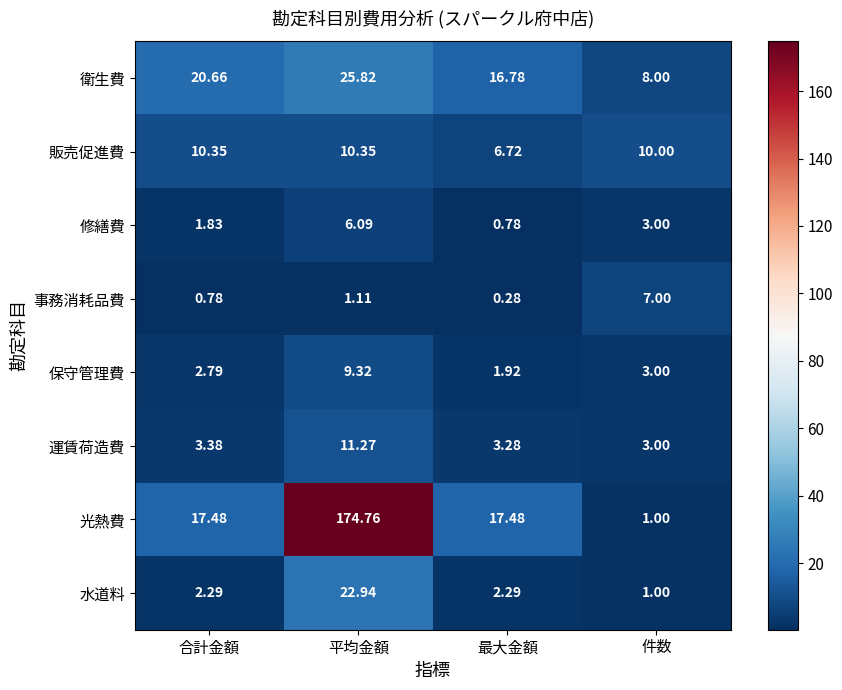

Where does the 販売促進費 series first go above 10?

合計金額